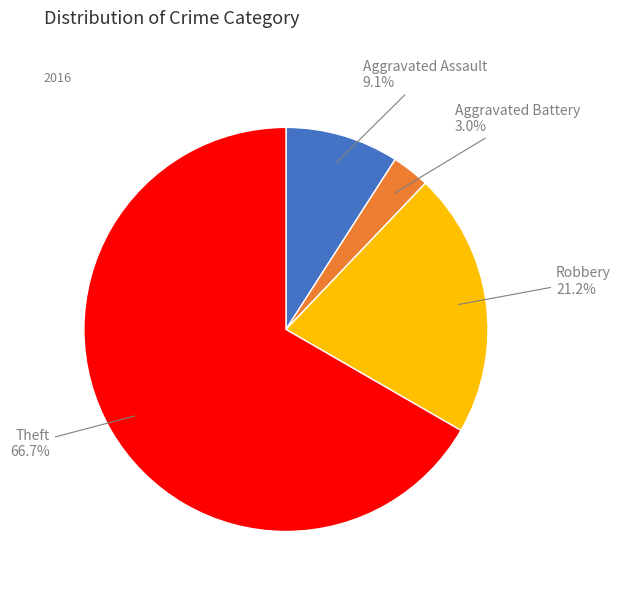

What is the smallest slice in the pie chart?

Aggravated Battery